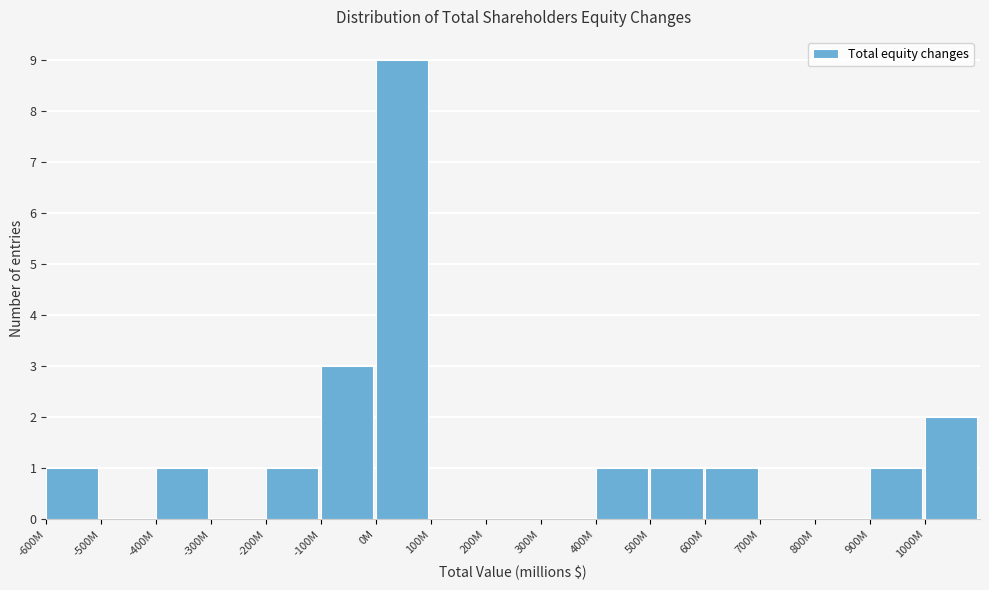

Reading right to left, extract all data points from this chart.

1000M=2	900M=1	800M=0	700M=0	600M=1	500M=1	400M=1	300M=0	200M=0	100M=0	0M=9	-100M=3	-200M=1	-300M=0	-400M=1	-500M=0	-600M=1